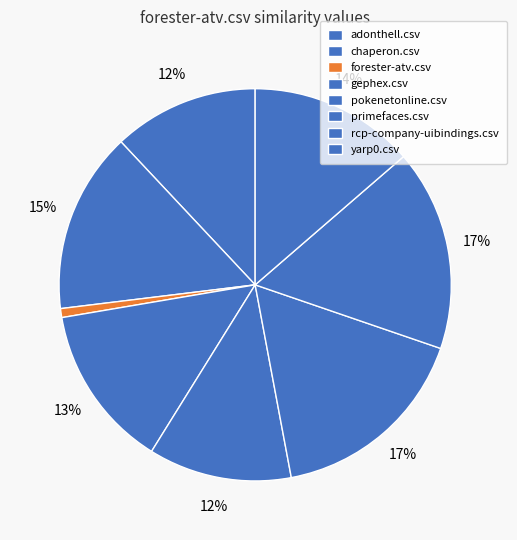

Does forester-atv.csv represent more than half of the total?

No